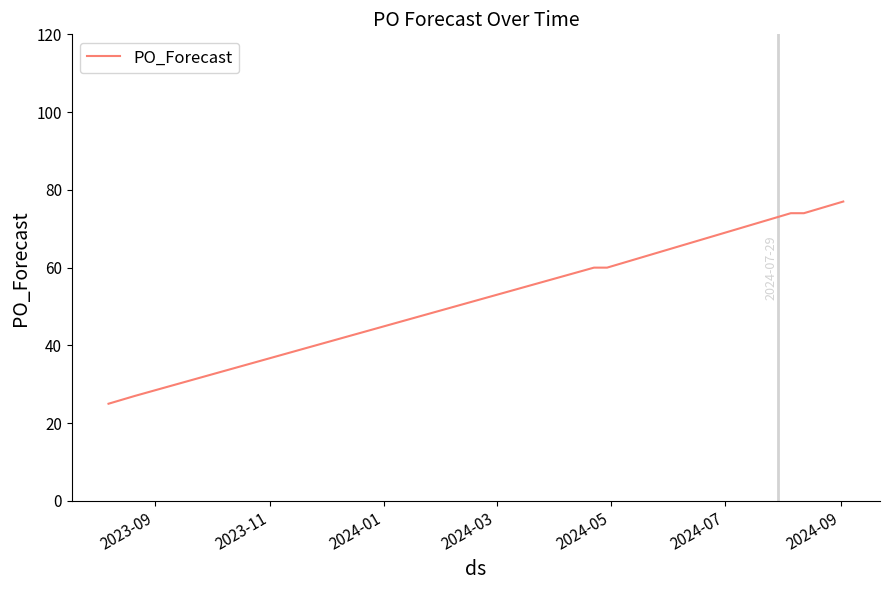

What is the maximum value shown in the chart?

77